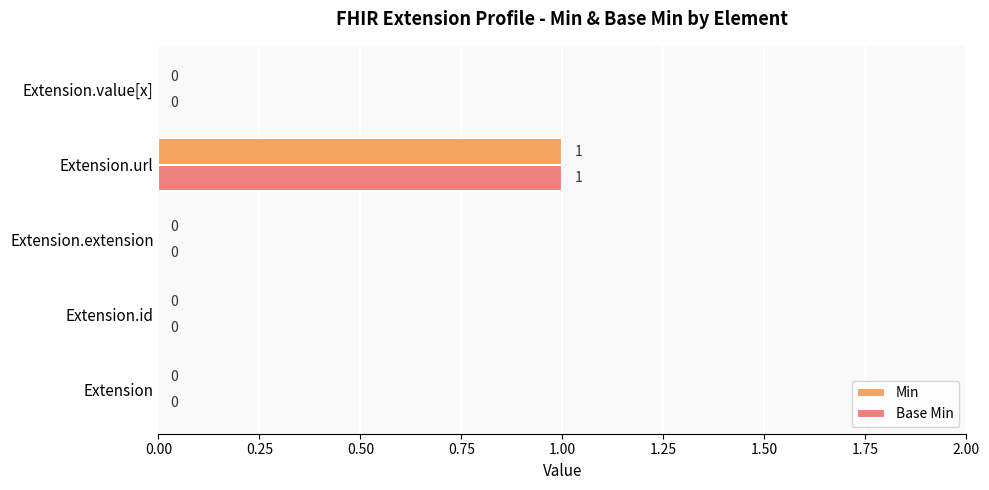

Is the value of Min at Extension.value[x] greater than the value of Base Min at Extension.url?

No